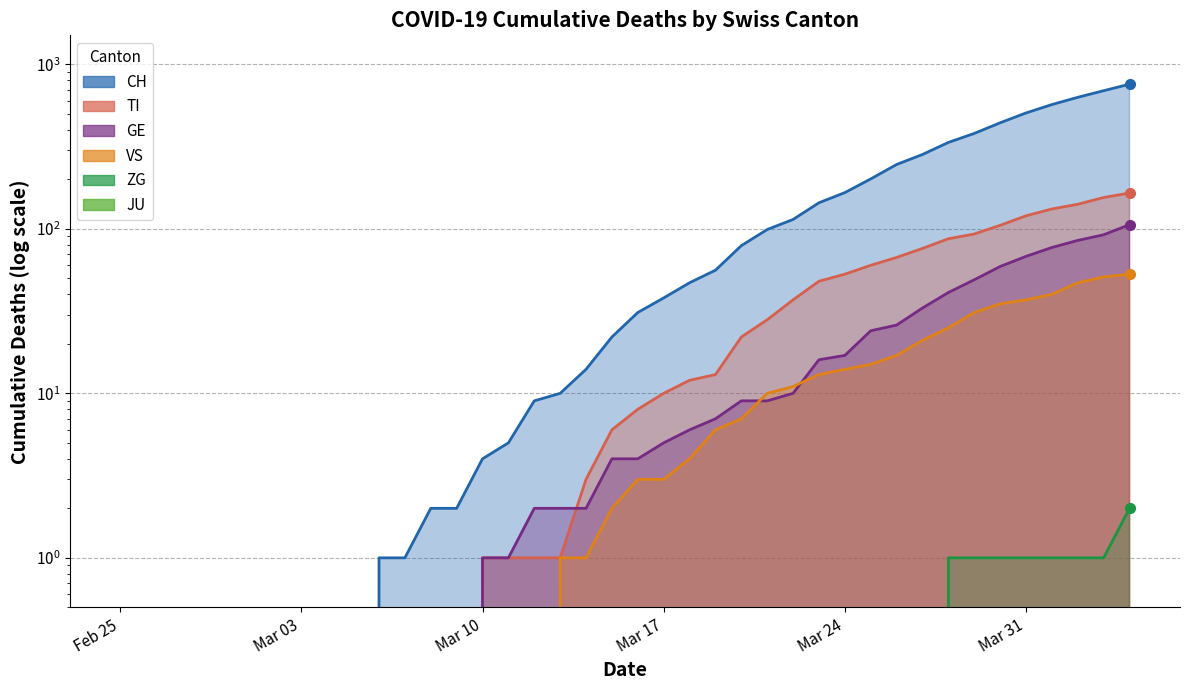

At which label does VS first exceed 3?

2020-03-18